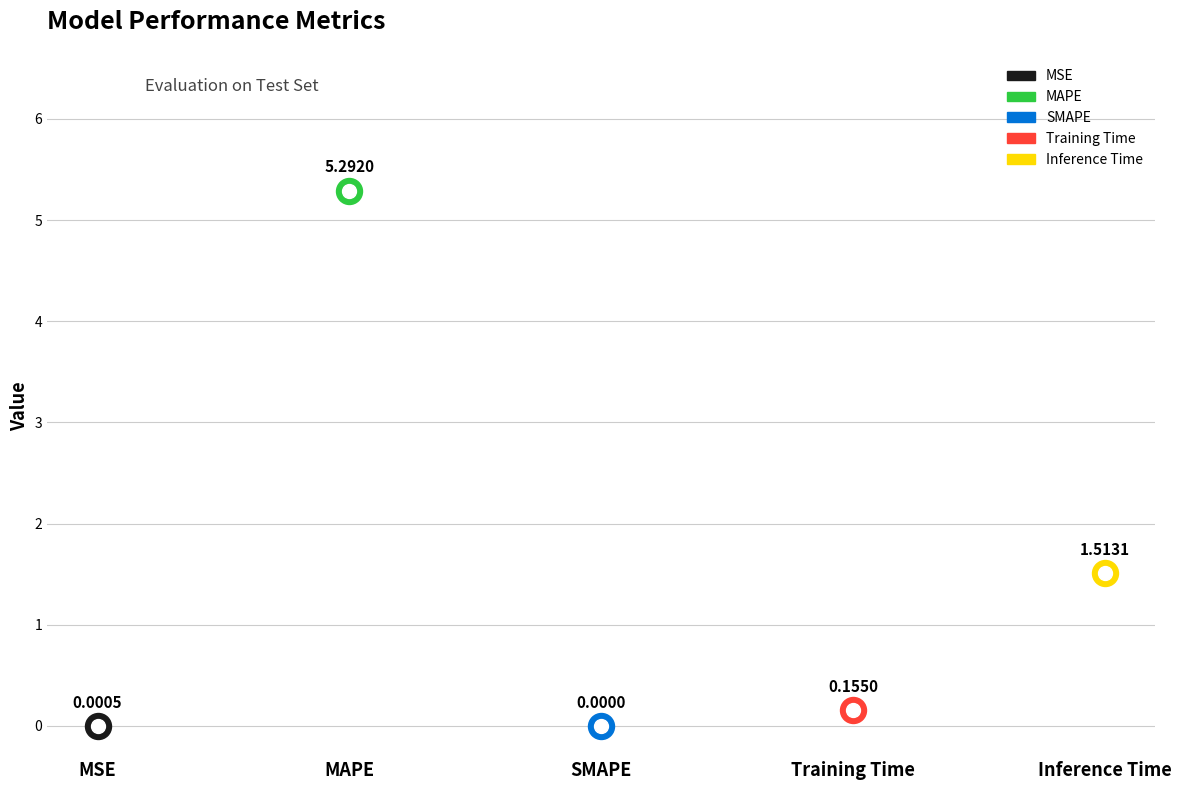

Between MAPE and Inference Time, which is larger?

MAPE